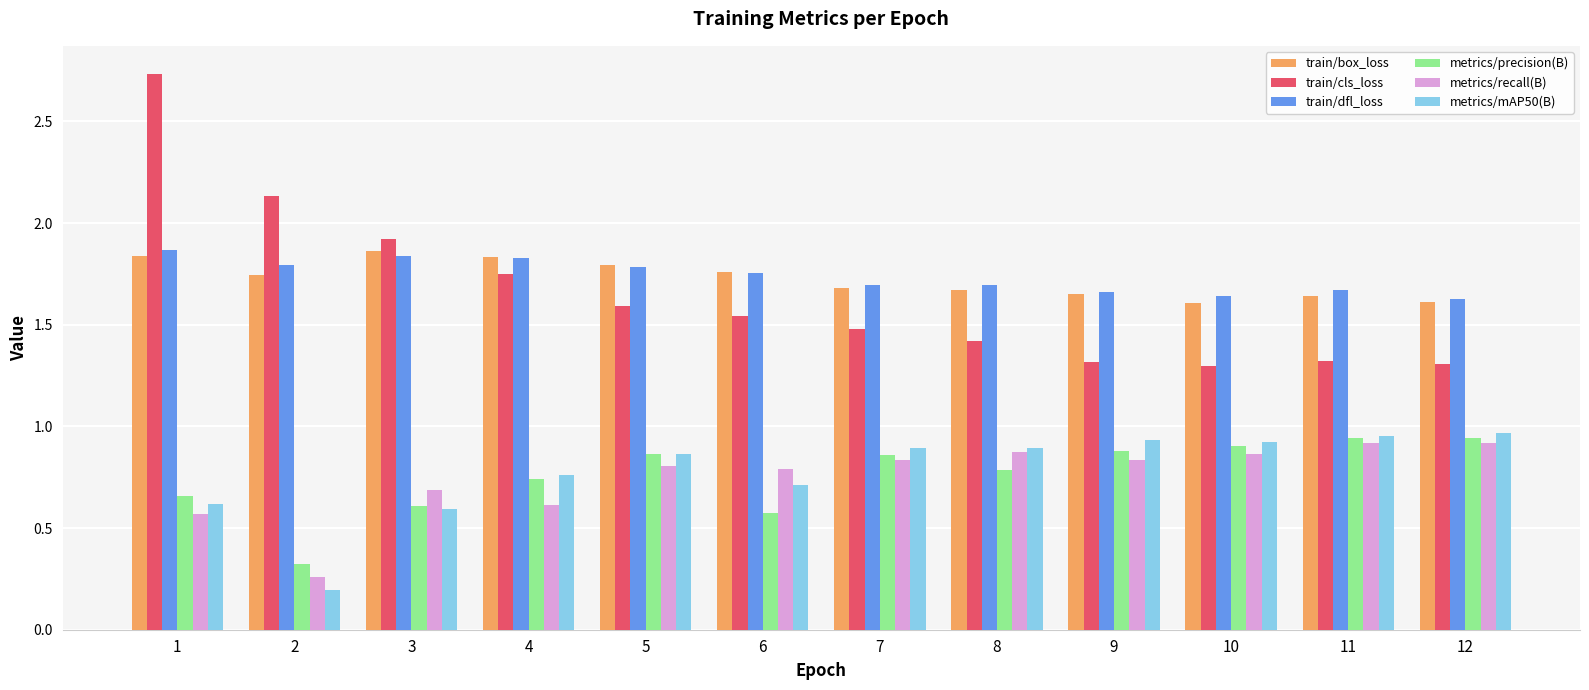

Between 3 and 12, which series saw the biggest shift?

train/cls_loss